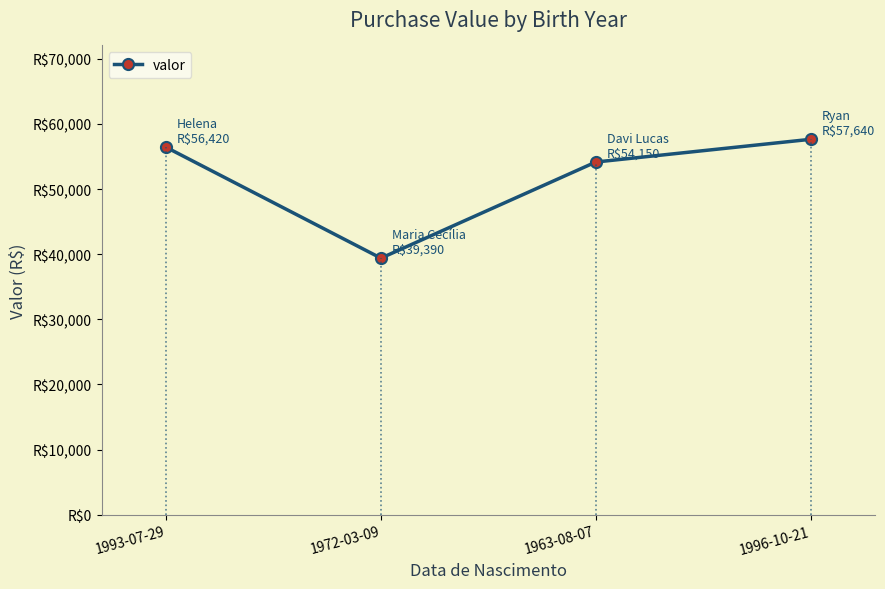

What is the label of the 3rd point from the left?

1963-08-07